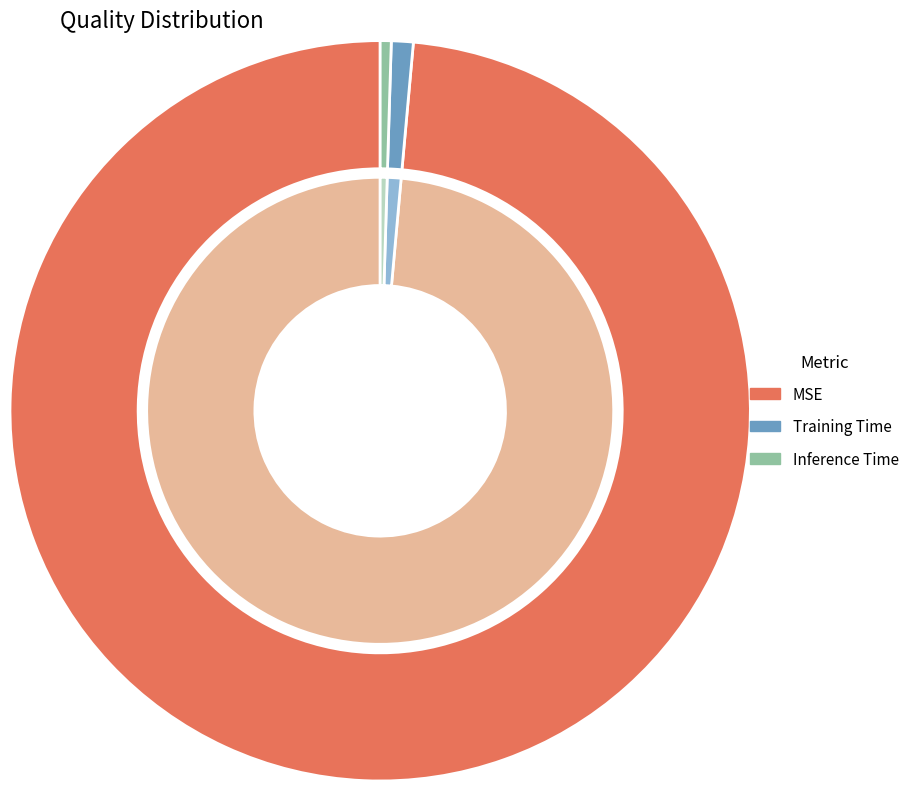

What is the total percentage of Training Time and MSE?

99.5%